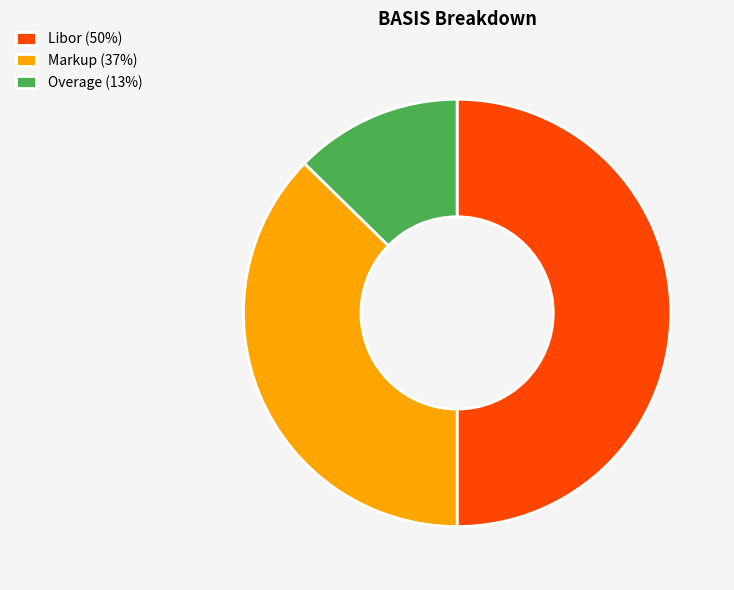

Do Overage (13%) and Libor (50%) together represent more than half of the pie?

Yes